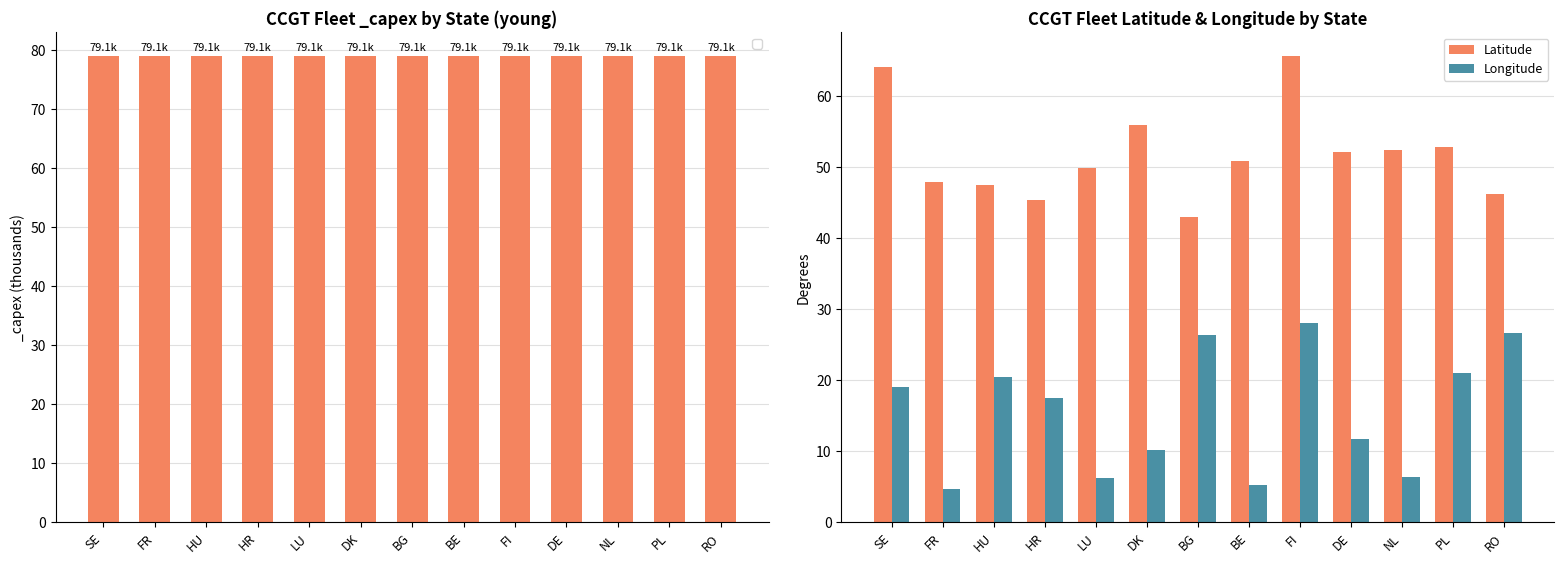

Reading left to right, transcribe all the data shown in this chart.

Latitude: SE=64.0	FR=47.8	HU=47.5	HR=45.4	LU=49.8	DK=56.0	BG=43.0	BE=50.9	FI=65.7	DE=52.1	NL=52.4	PL=52.8	RO=46.3
Longitude: SE=19.0	FR=4.6	HU=20.4	HR=17.4	LU=6.2	DK=10.1	BG=26.3	BE=5.3	FI=28.0	DE=11.7	NL=6.3	PL=21.0	RO=26.6